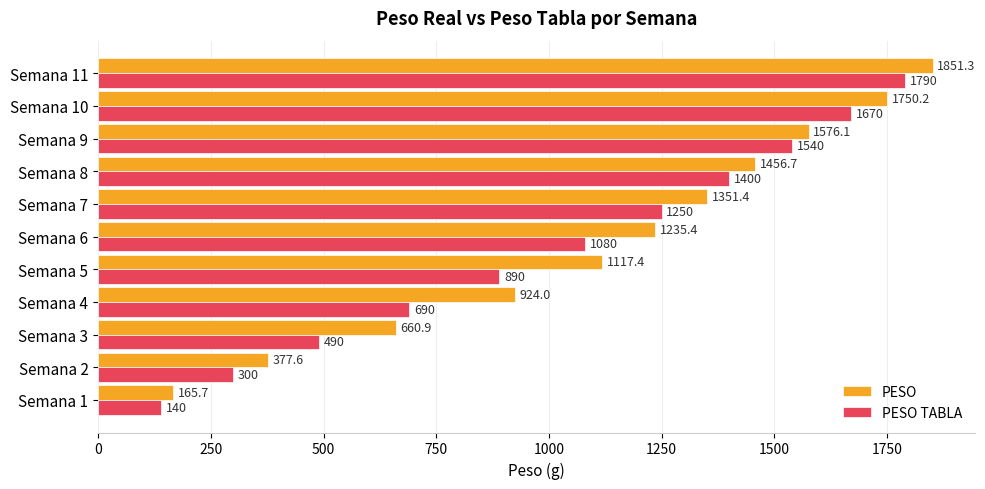

What is the average value of the PESO TABLA series?

1021.8